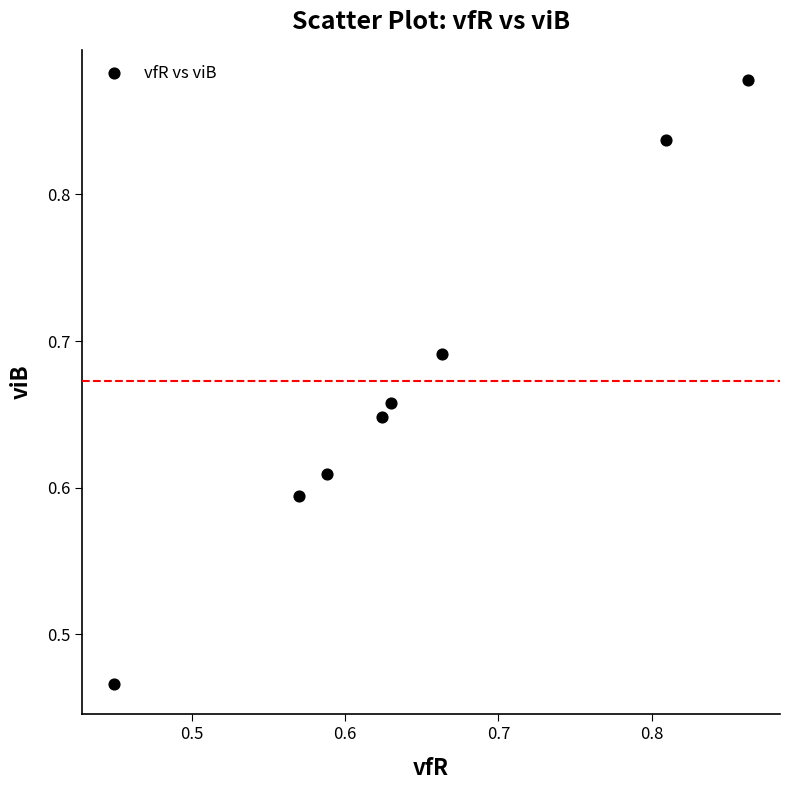

What is the range of Y values (max minus min)?

0.4